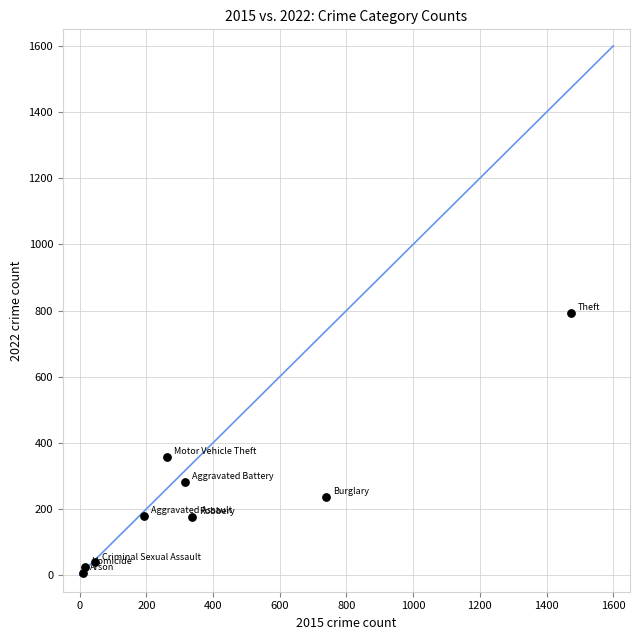

What is the range of Y values (max minus min)?

785